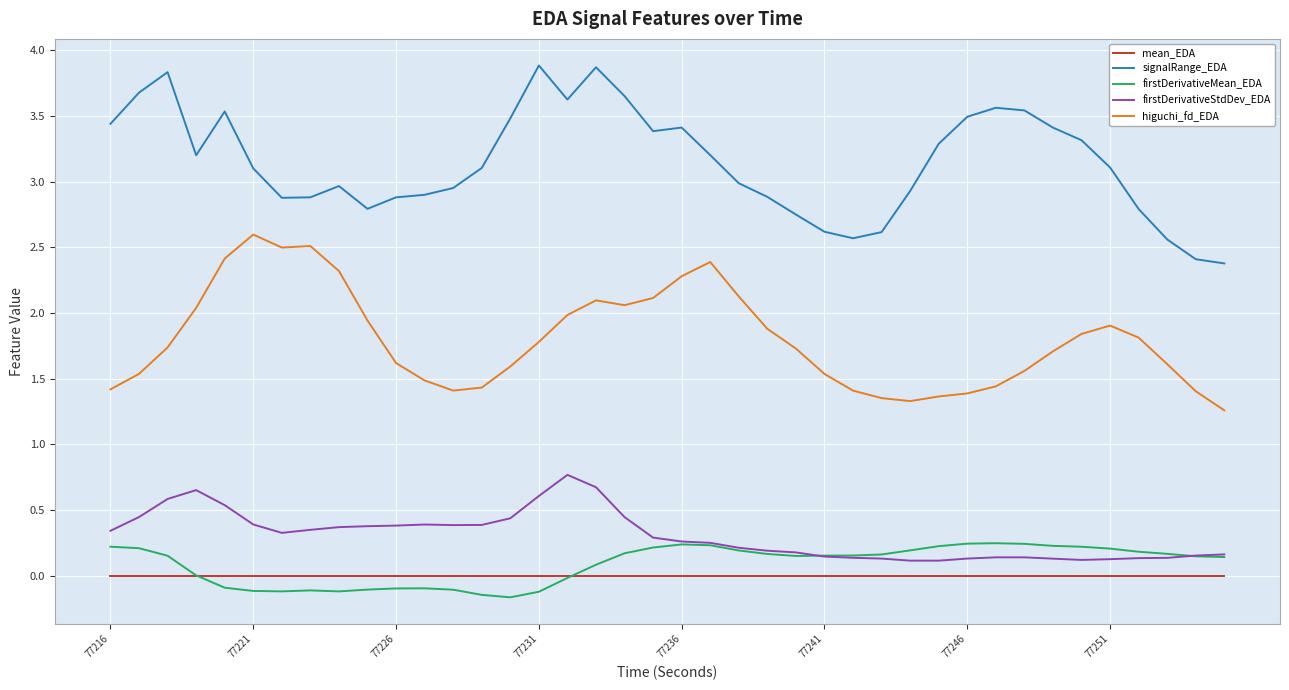

True or false: signalRange_EDA and firstDerivativeStdDev_EDA cross at least once.

False